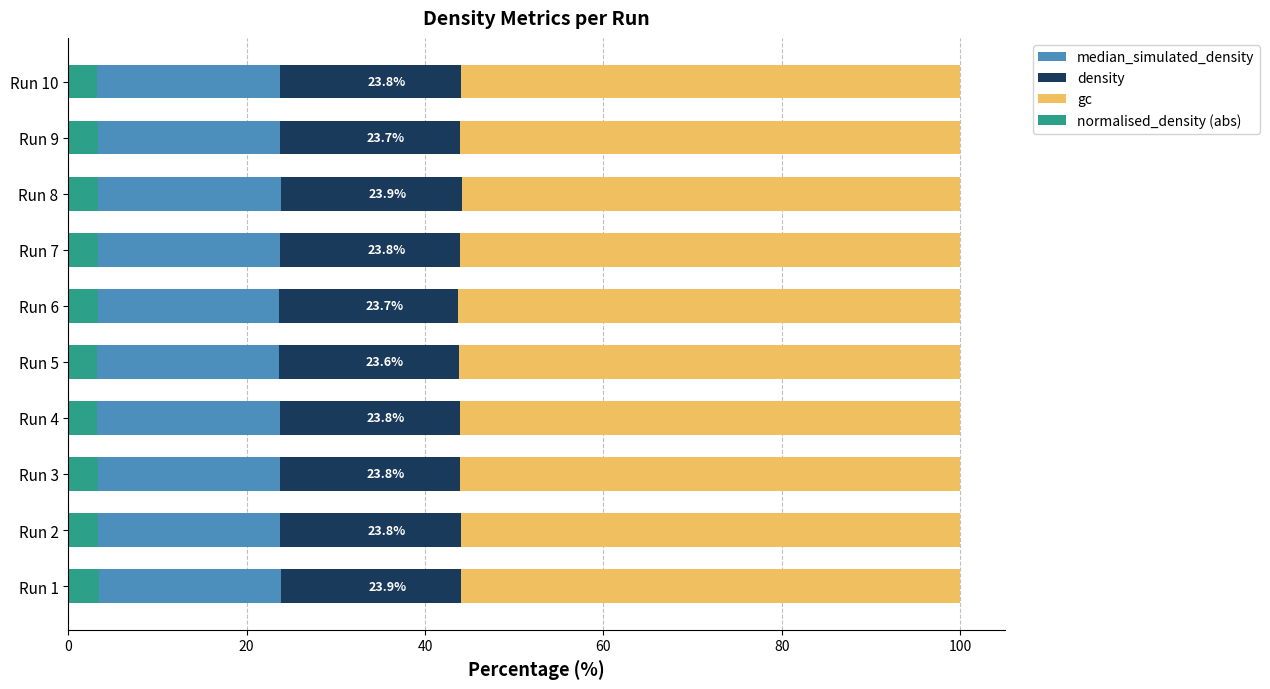

True or false: normalised_density (abs) has a value of 3.3 at Run 3.

True